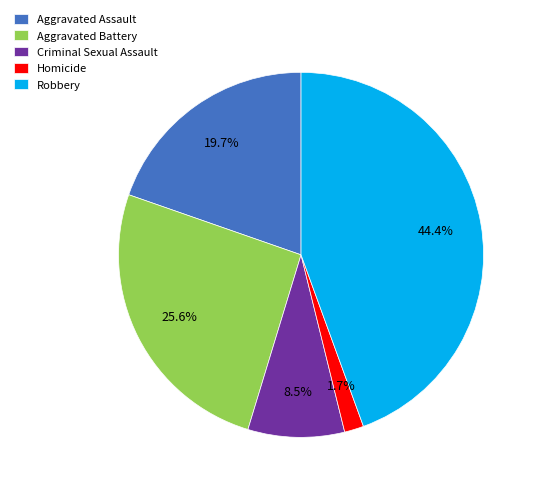

Which category has the biggest portion of the pie?

Robbery